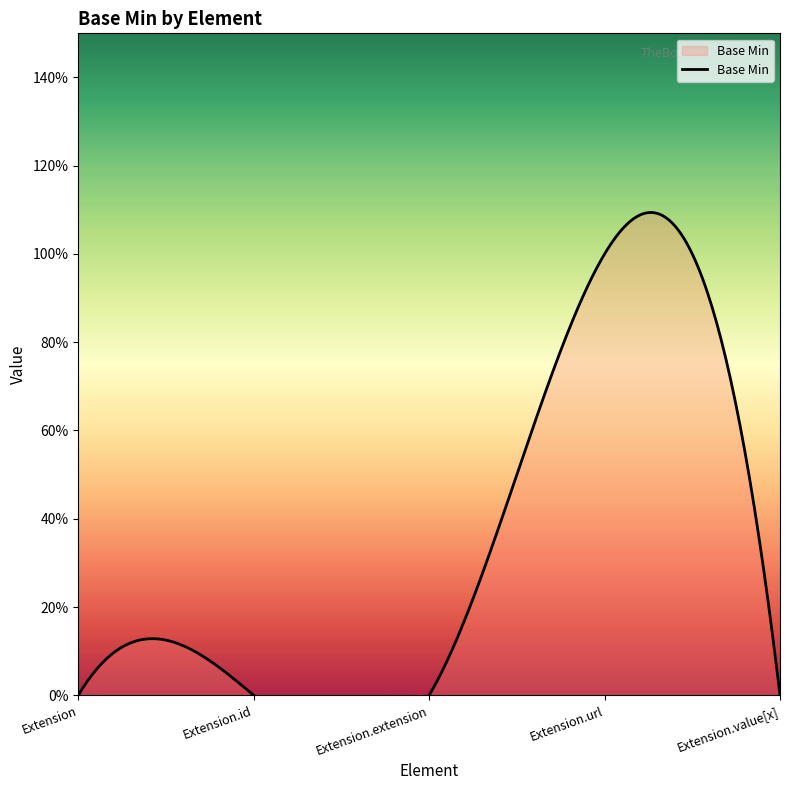

What is the change in value from Extension.extension to Extension.url?

+1